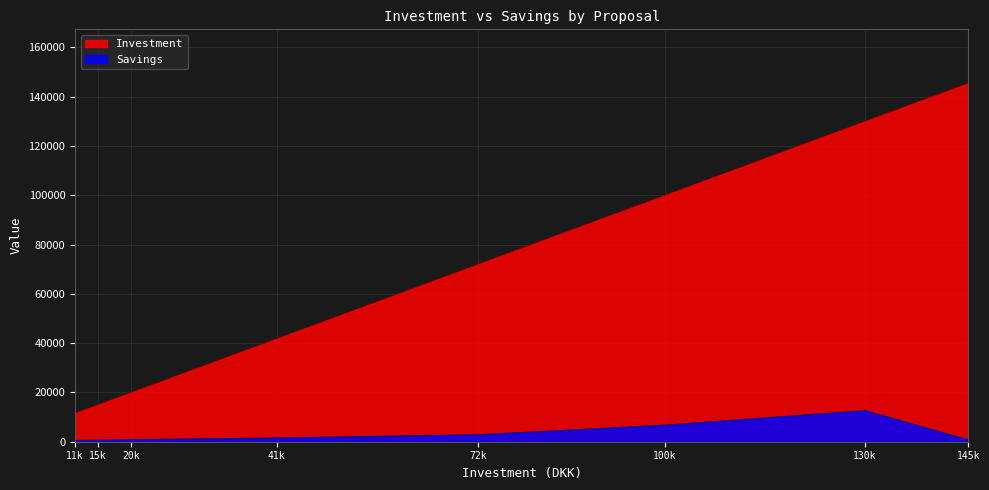

Is it true that Investment equals 100000 at 100k?

True